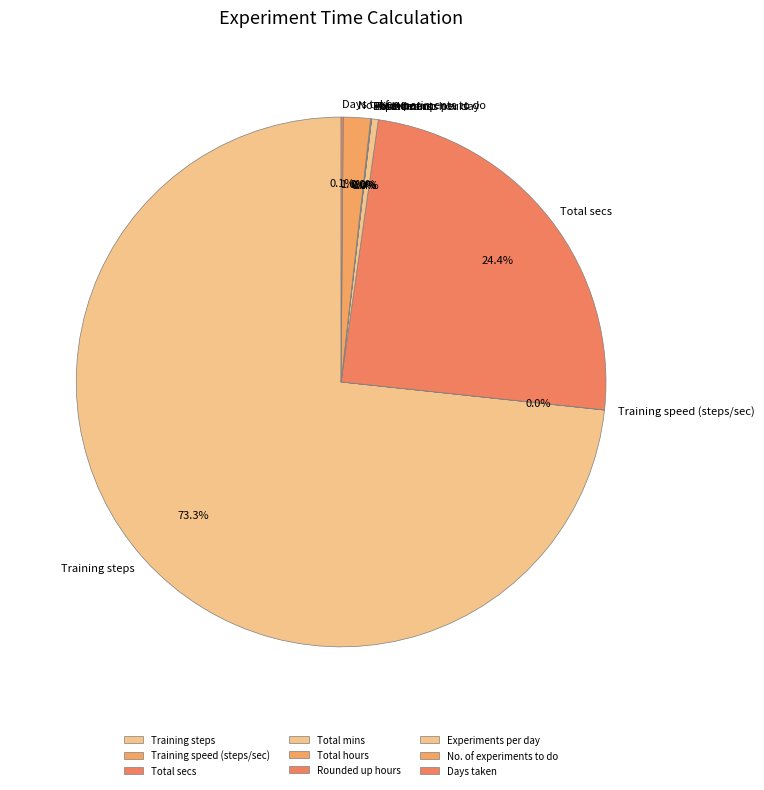

Which category has the biggest portion of the pie?

Training steps